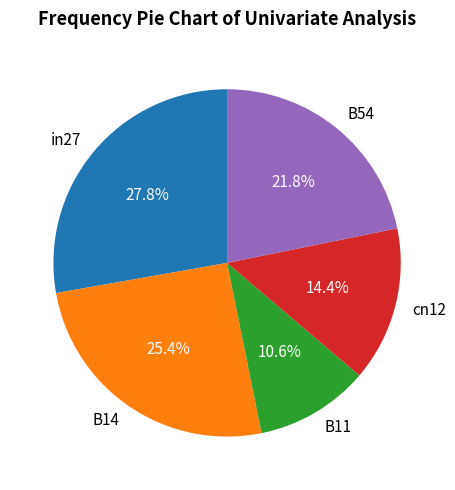

Which slice is the smallest?

B11